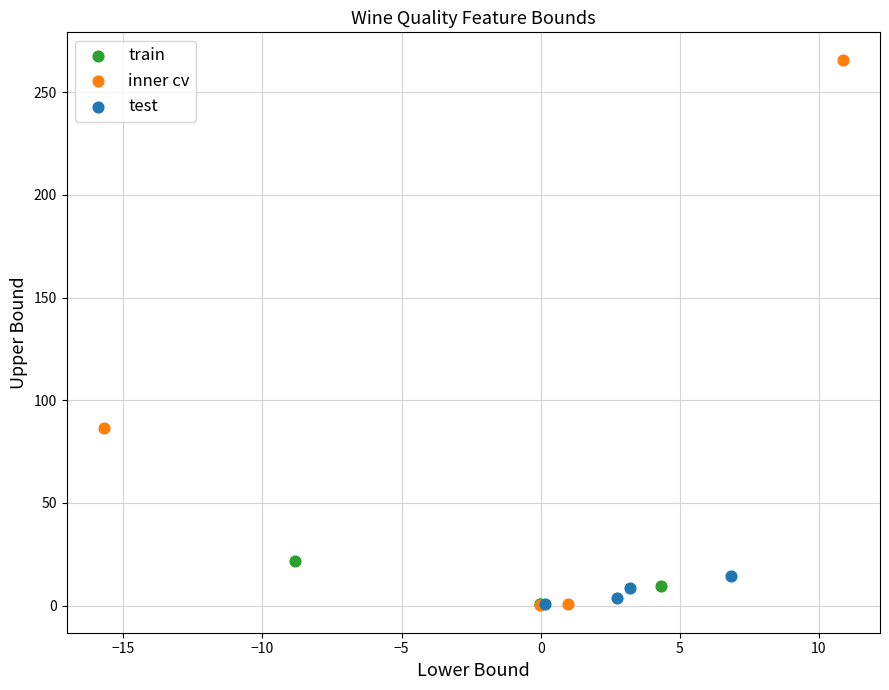

What are all the series names shown in the legend?

train, inner cv, test